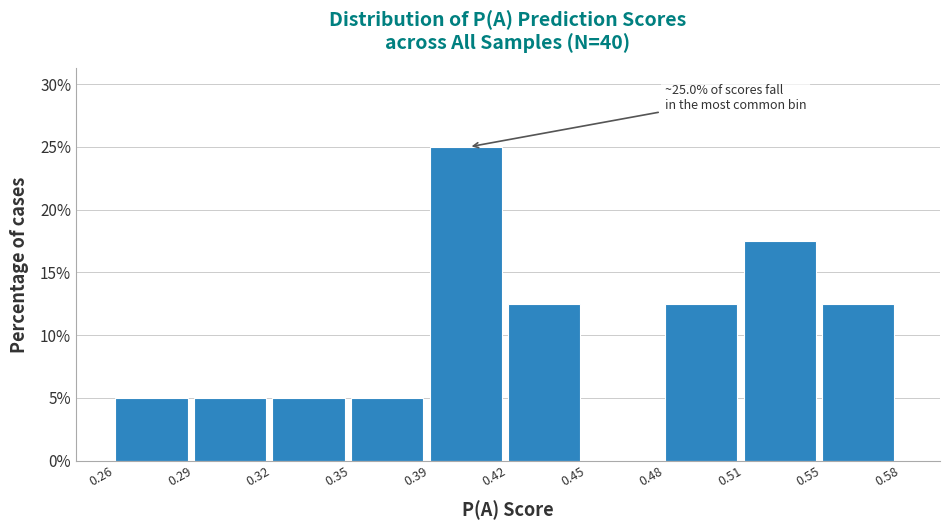

Reading right to left, transcribe all the data shown in this chart.

0.55=12.5	0.51=17.5	0.48=12.5	0.45=0.0	0.42=12.5	0.39=25.0	0.35=5.0	0.32=5.0	0.29=5.0	0.26=5.0